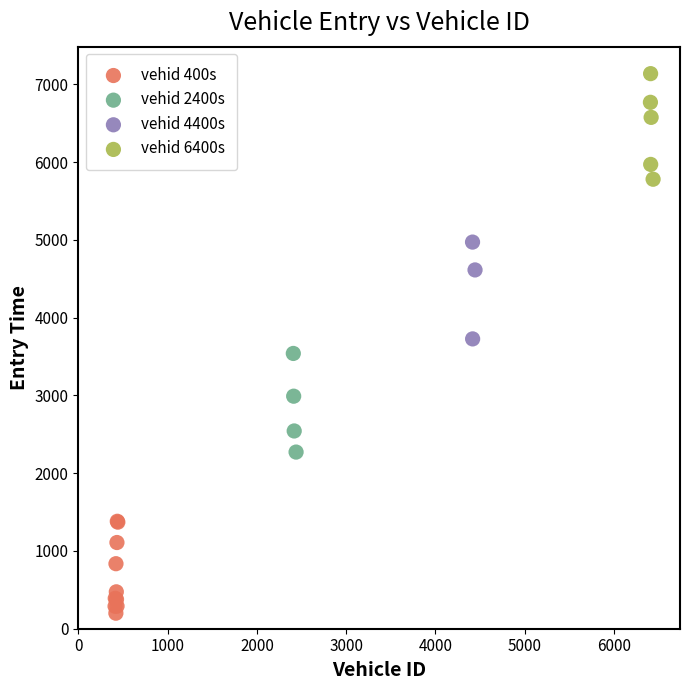

Which series reaches the maximum Y coordinate?

vehid 6400s